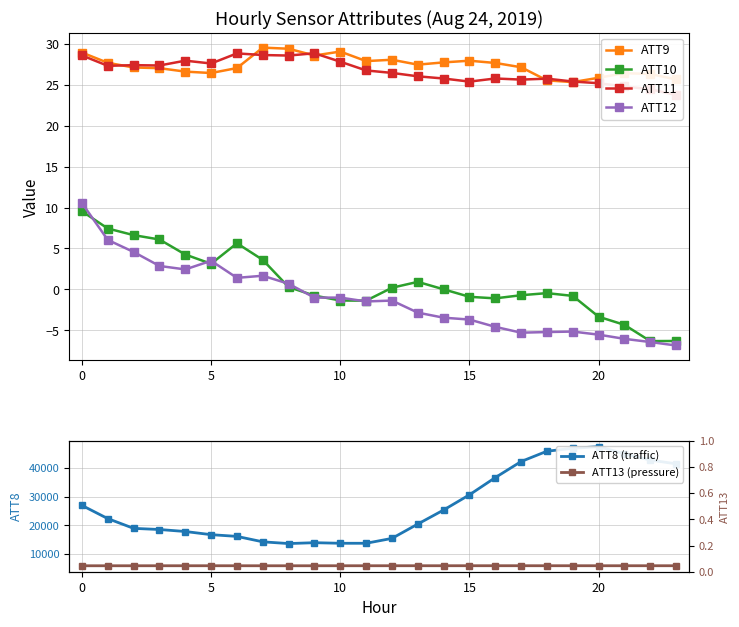

At which category is the sum across all series the highest?

20